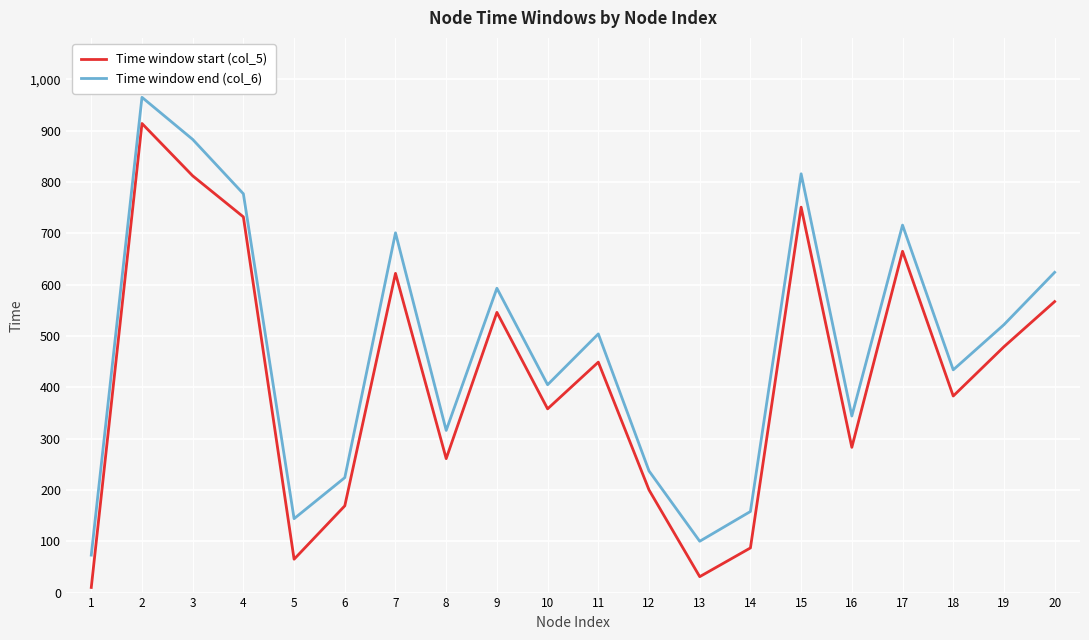

Where is the first local minimum for Time window start (col_5)?

5